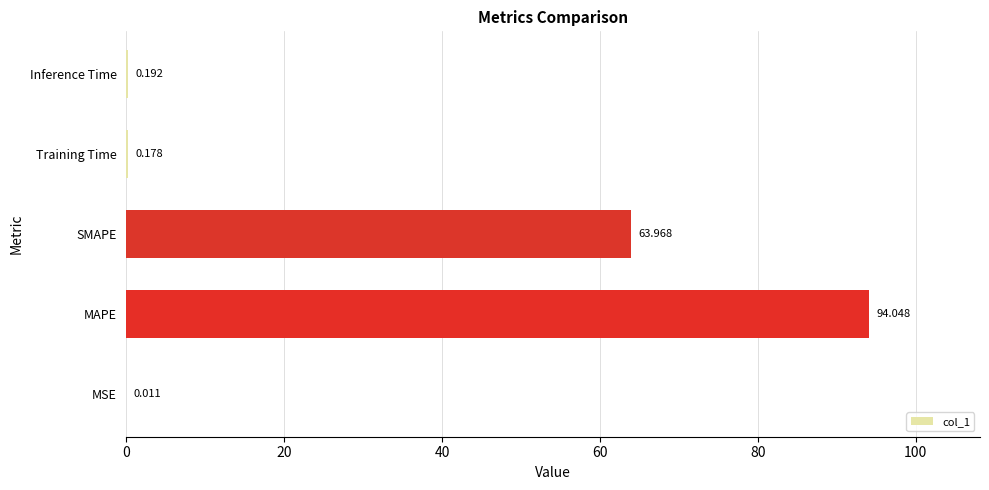

At which category does the chart reach its peak across all series?

MAPE